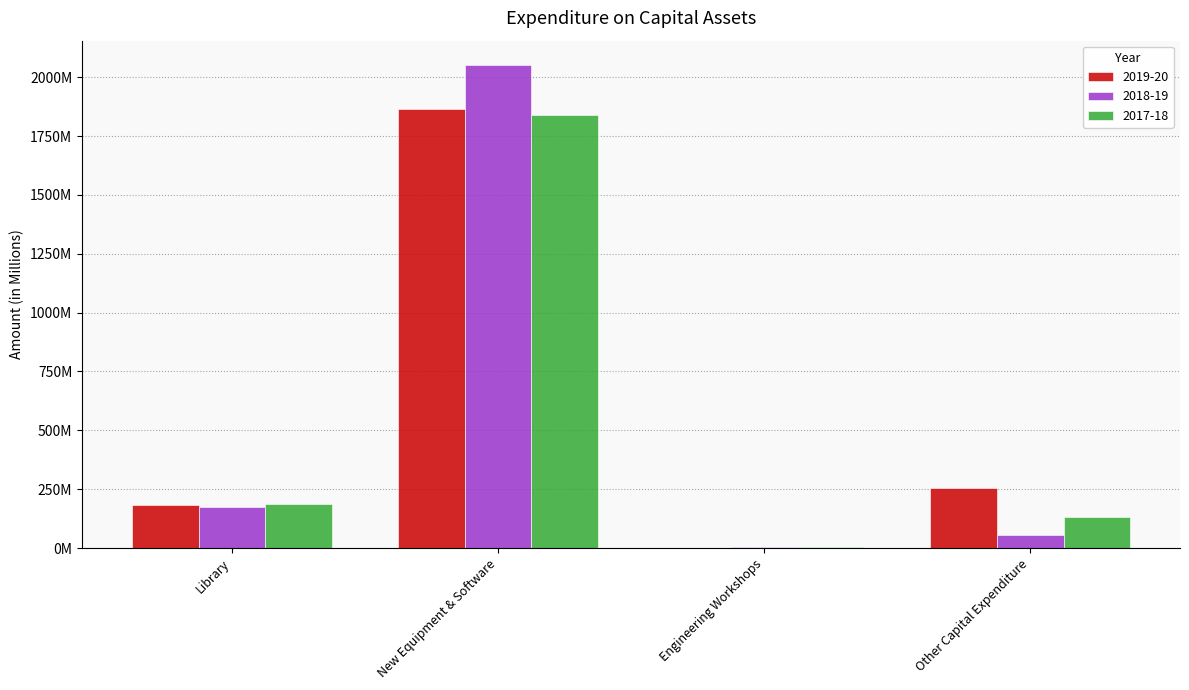

The value of 2018-19 at Engineering Workshops is 4157456. True or false?

True